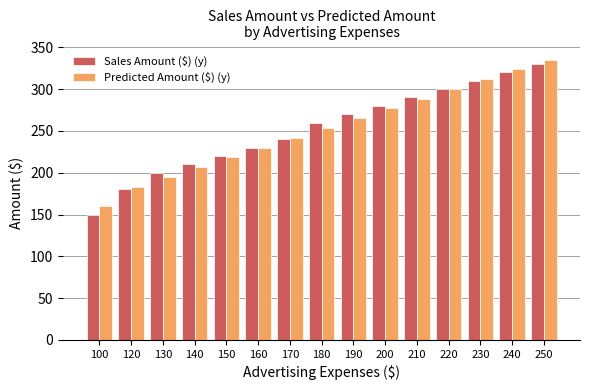

What are all the series names shown in the legend?

Sales Amount ($) (y), Predicted Amount ($) (y)